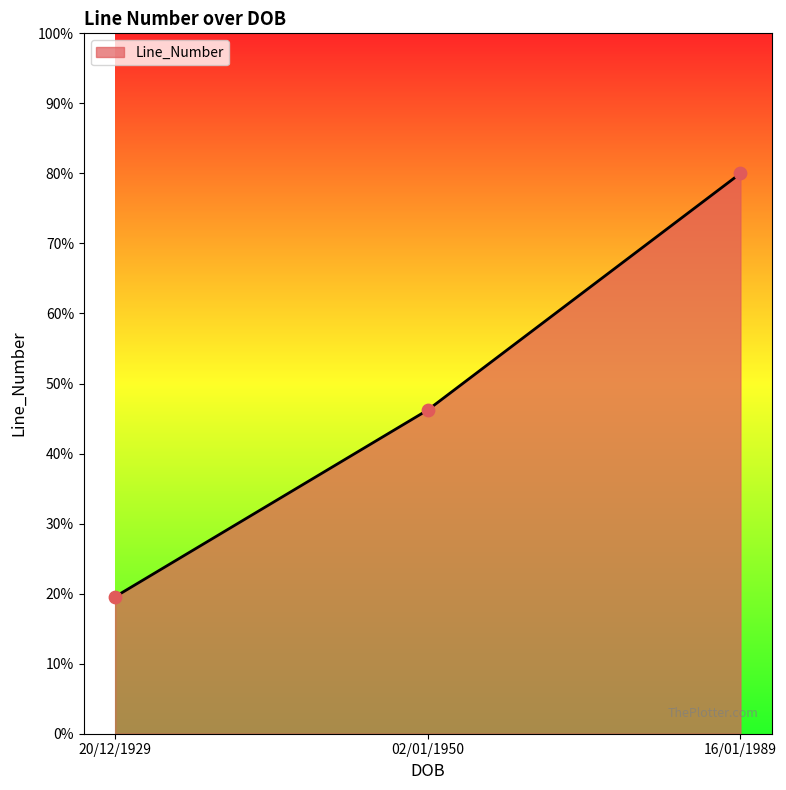

What is the change in value from 20/12/1929 to 02/01/1950?

+26.7